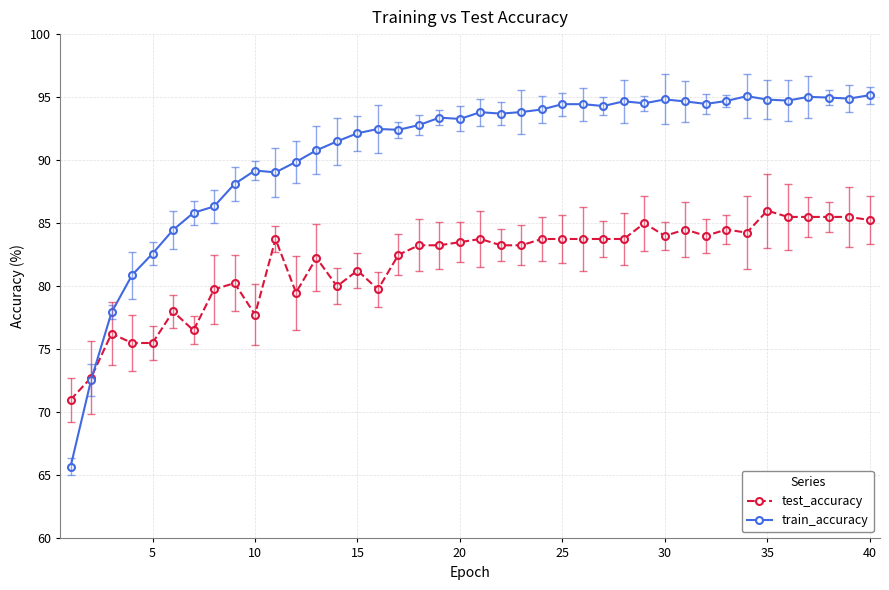

What are all the series names shown in the legend?

test_accuracy, train_accuracy